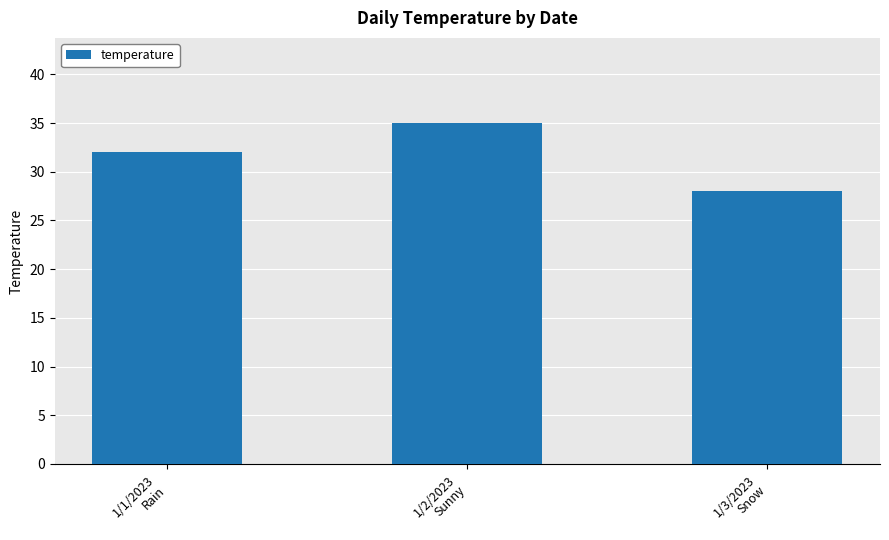

Is it true that the value at 1/3/2023
Snow is 15?

False